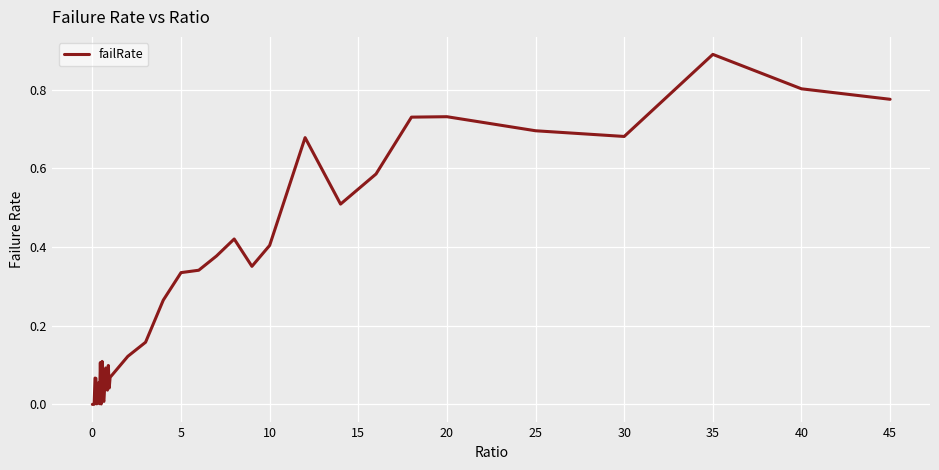

Does the chart display data point markers on the line(s)?

No